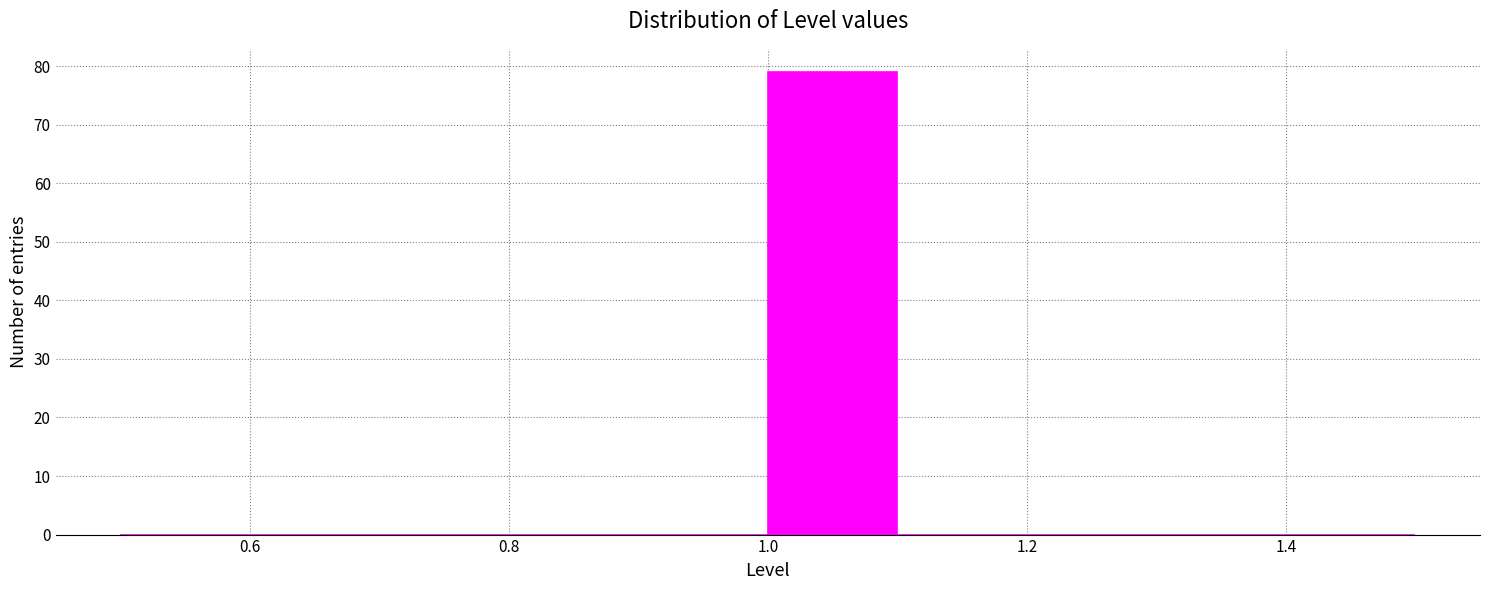

Over which range of the x-axis is the bar tallest?

1.0 to 1.1